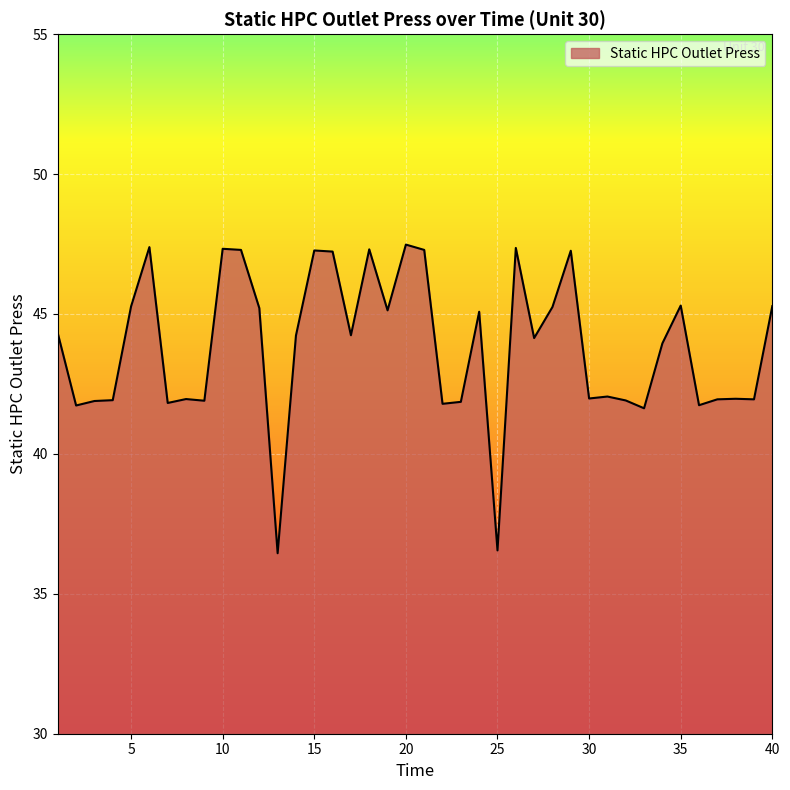

What is the difference between the second highest and second lowest values?

10.8